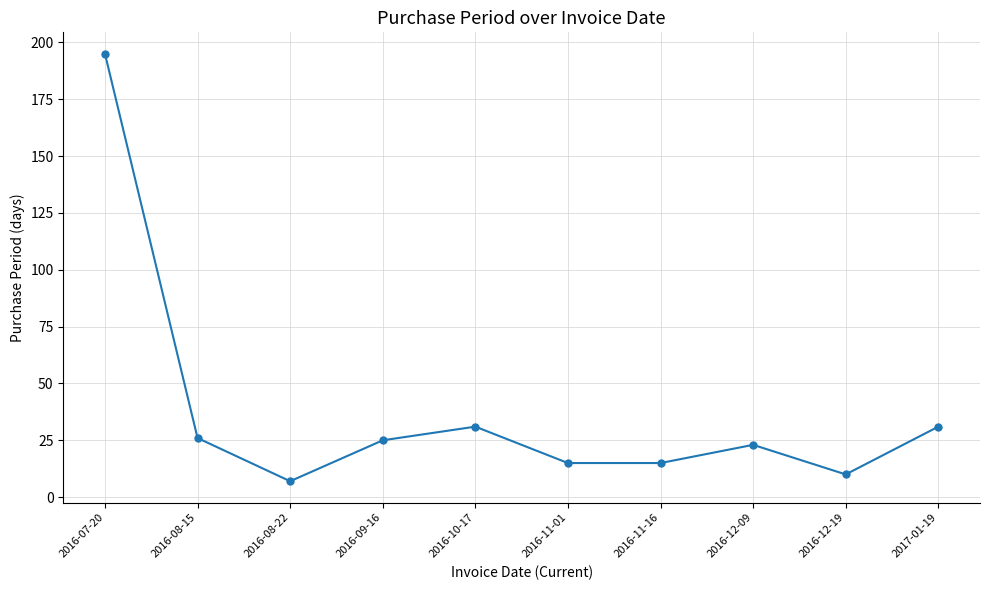

What is the difference between the maximum and minimum values?

188